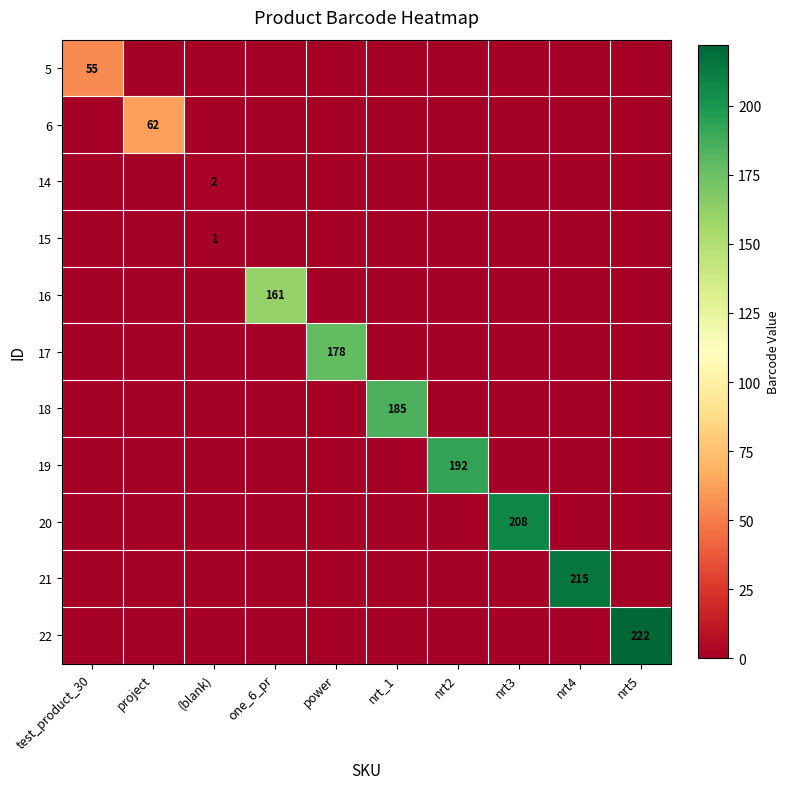

Between (blank) and power, which is larger?

(blank)